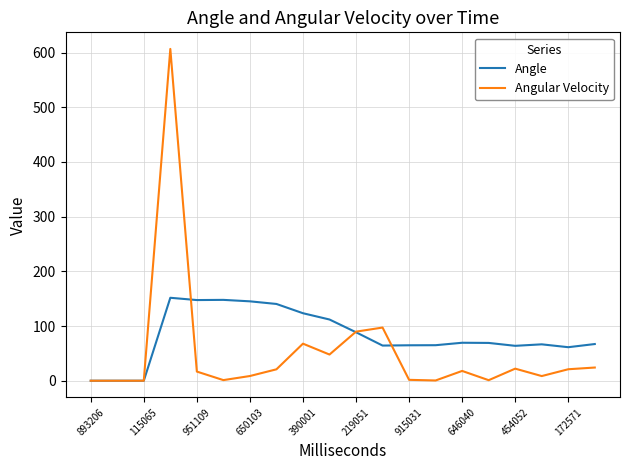

List the series in order of their overall mean, highest first.

Angle, Angular Velocity